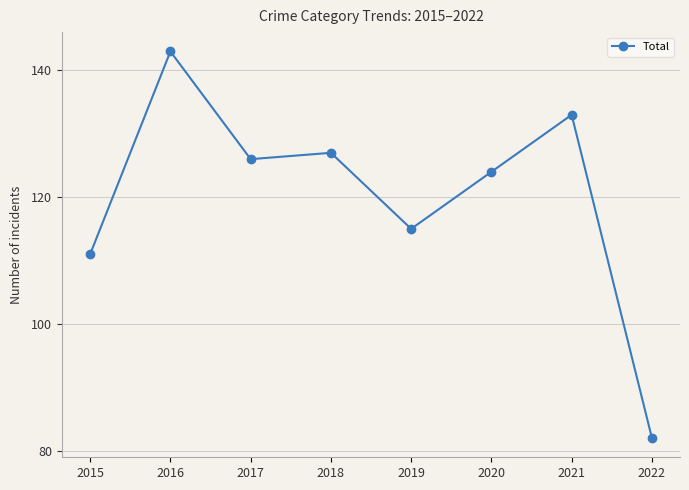

Where is the first local maximum?

2016